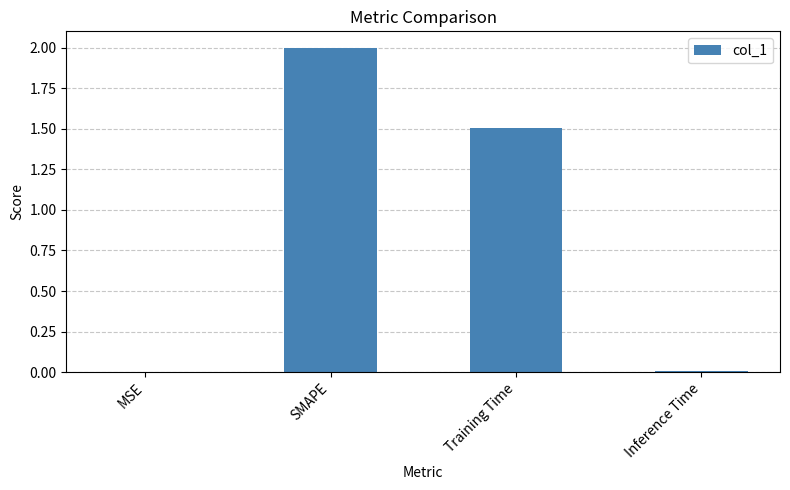

How many categories are shown in the chart?

4